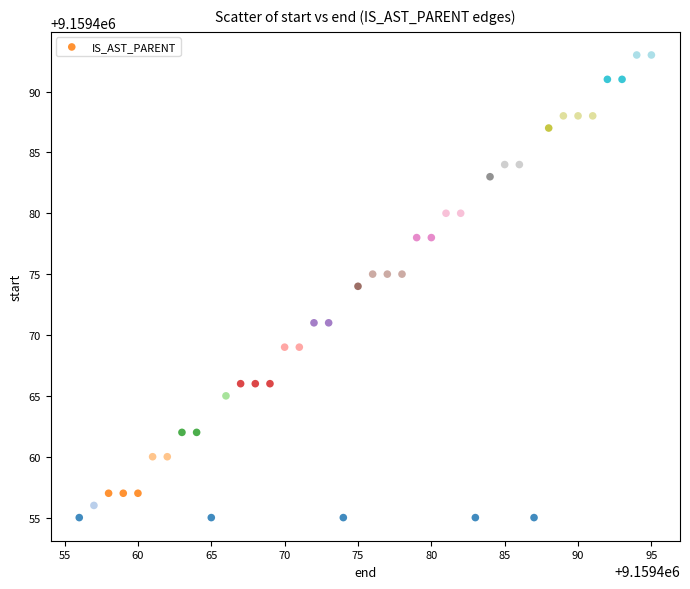

What is the range of Y values (max minus min)?

38